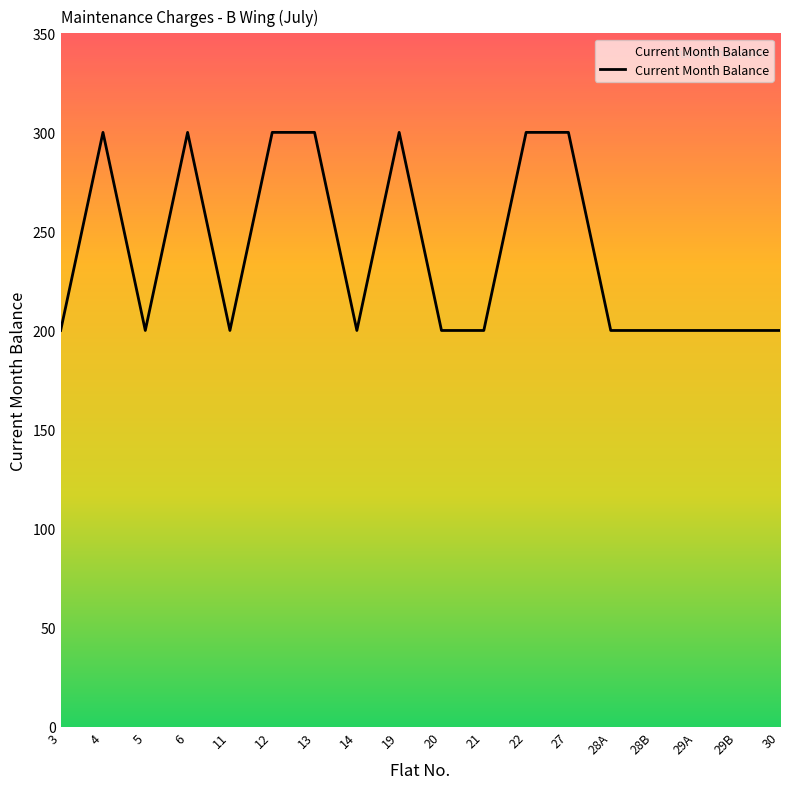

What is the minimum value shown in the chart?

200